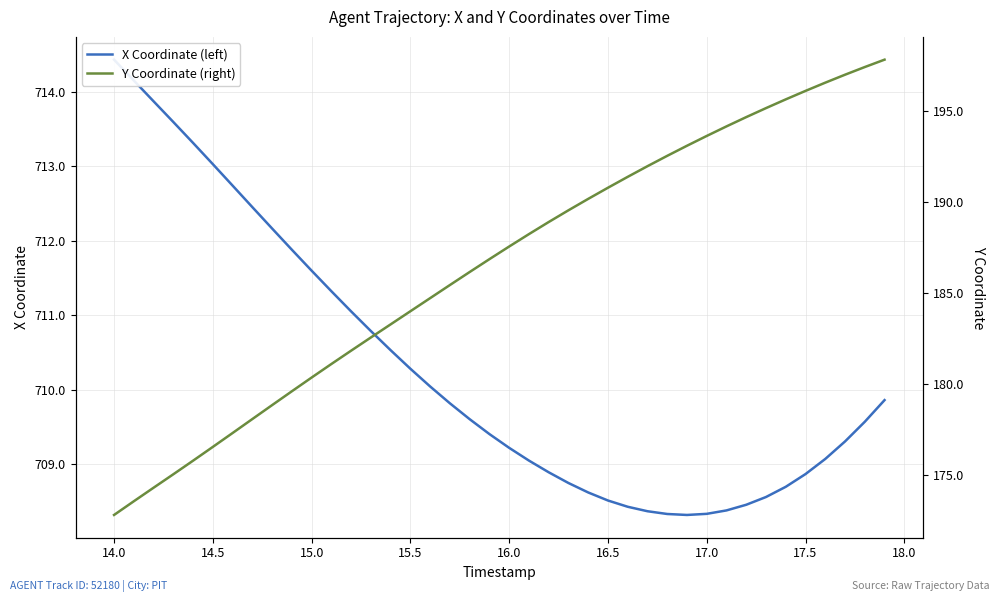

At how many categories does at least one series exceed 536?

40